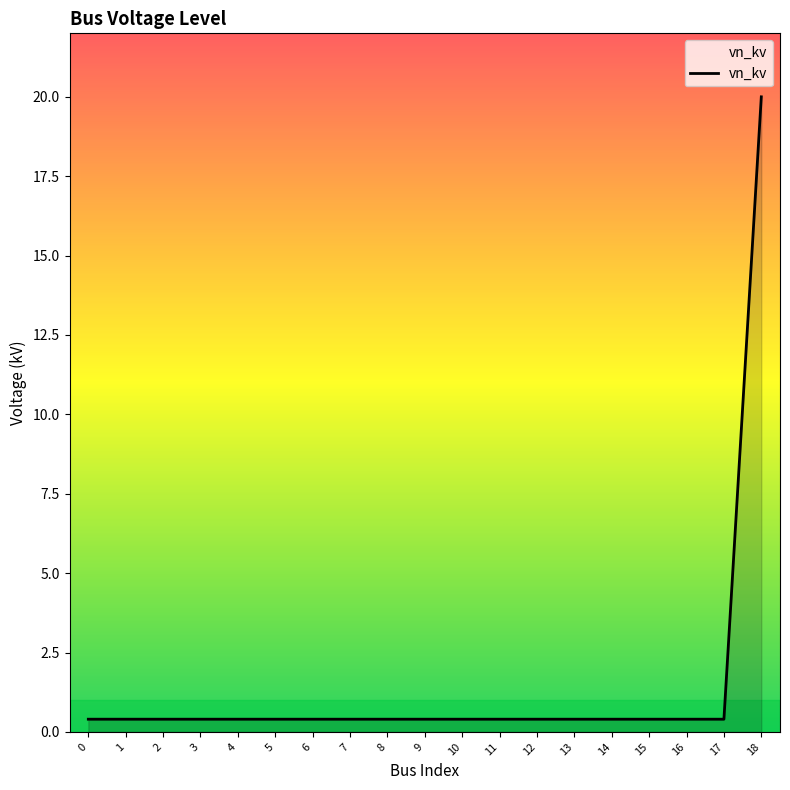

What is the difference between the maximum and minimum values?

19.6